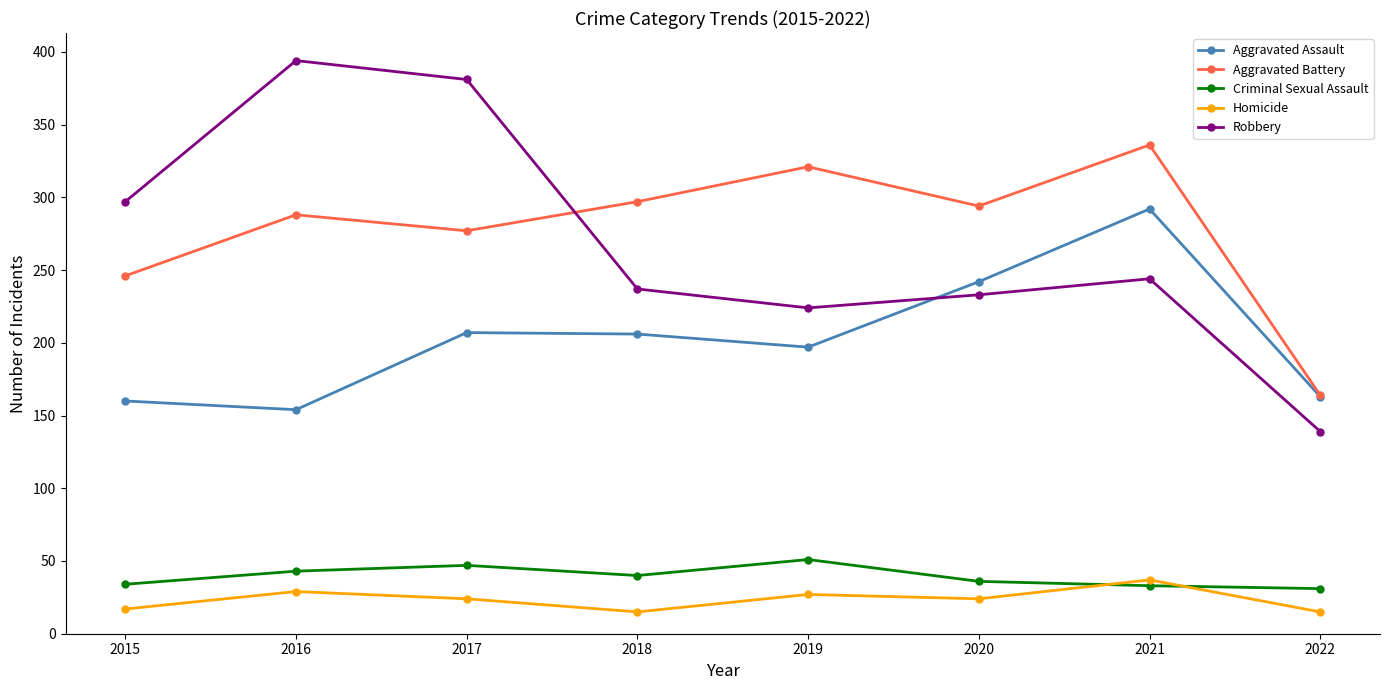

What value does the Robbery series have at 2019, to the nearest 50?

200